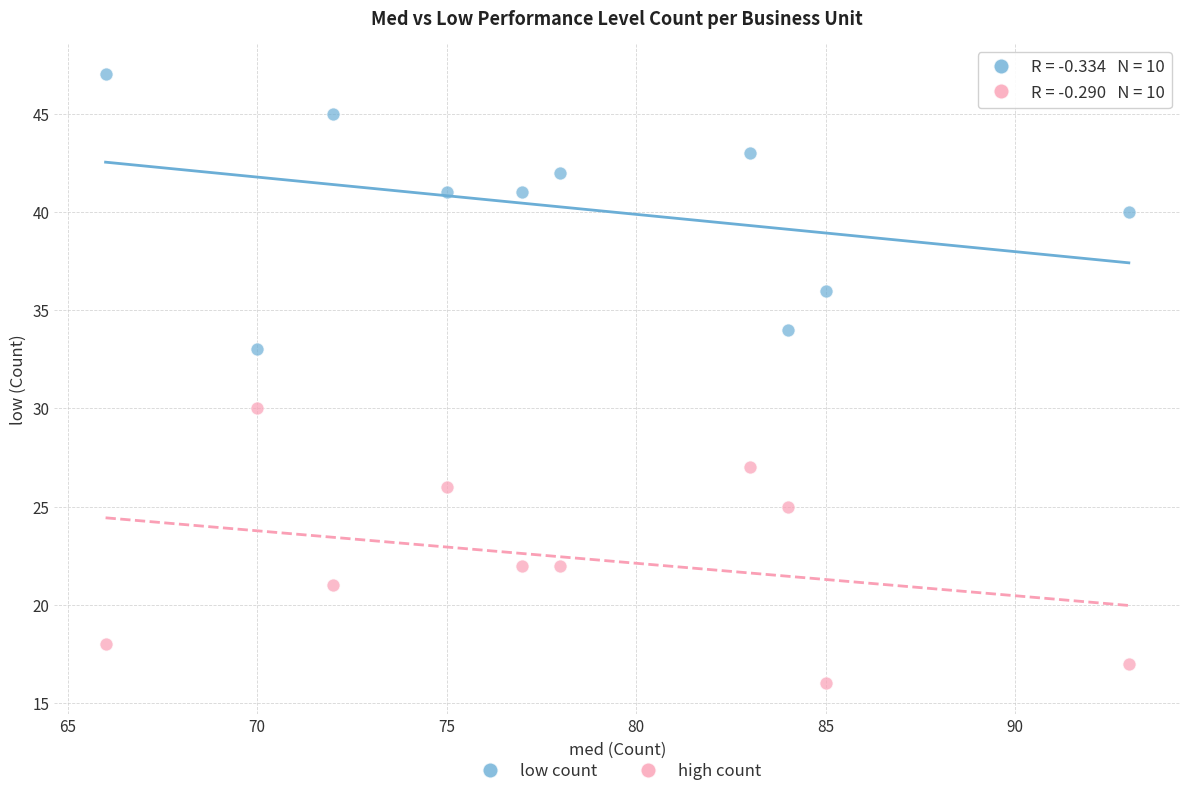

Which series contains the lowest Y value?

high count